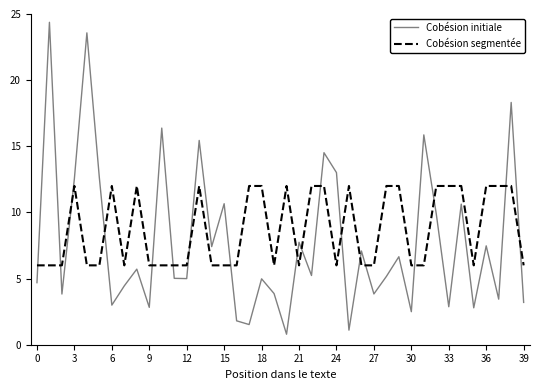

Which series has the widest spread of values?

Cobésion initiale